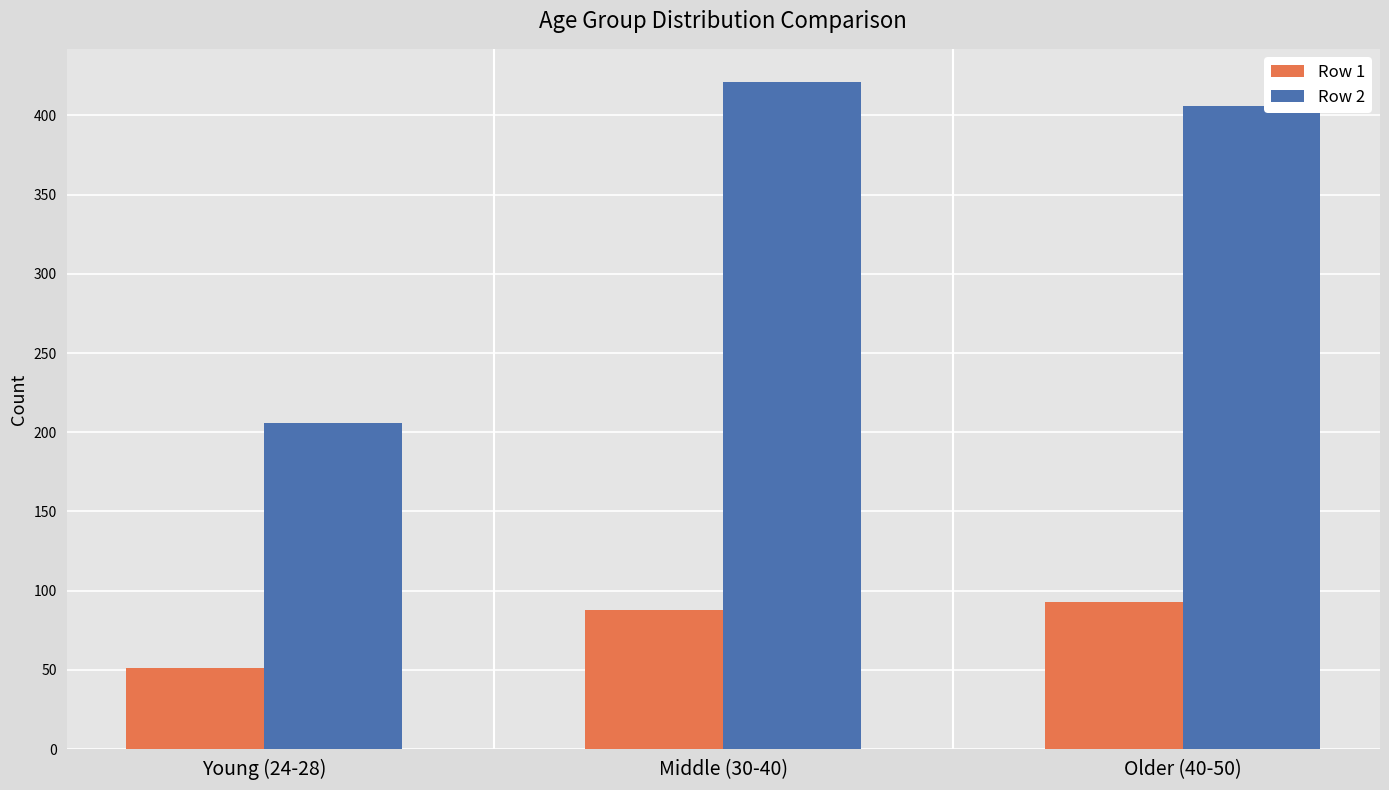

What is the value of the Row 2 bar at the 1st from the left?

206